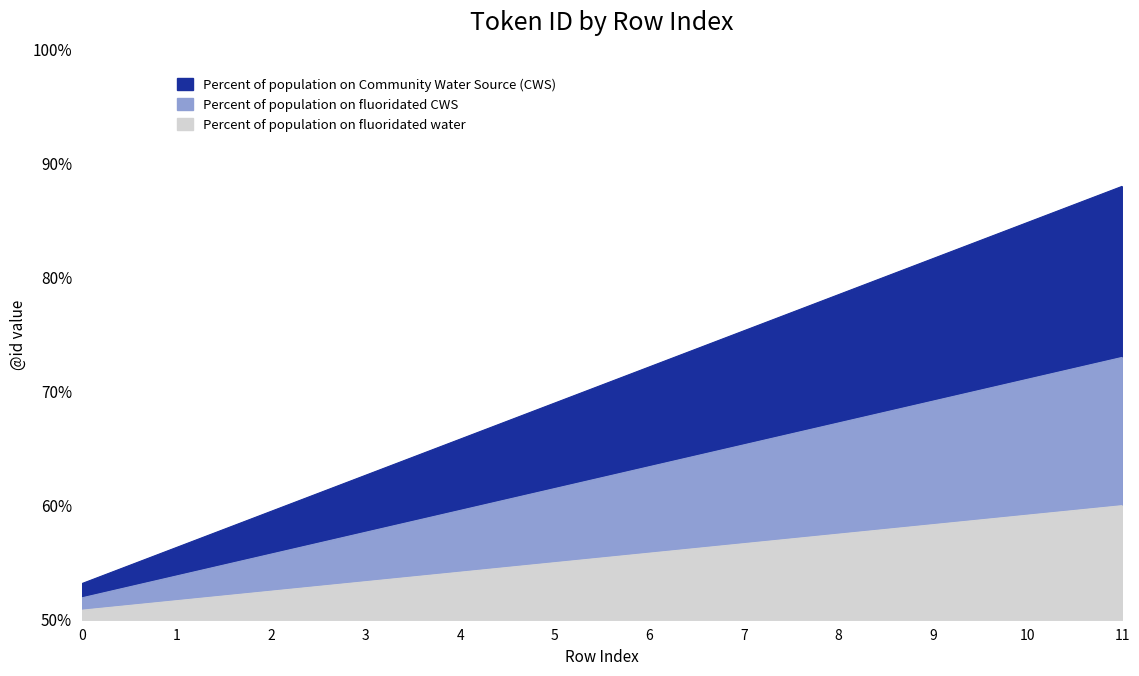

Where is the data nearest to the value 70?

5